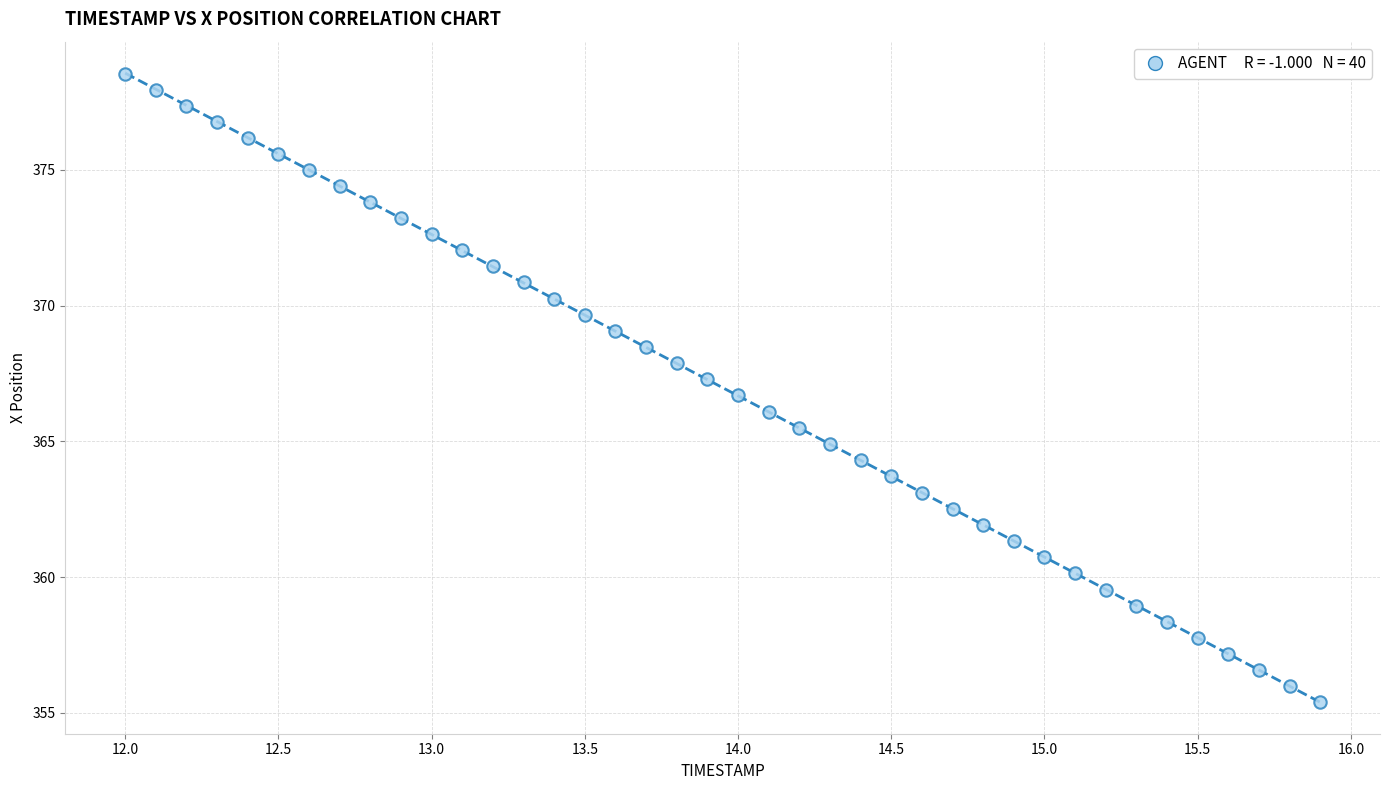

What is the range of X values (max minus min)?

3.9